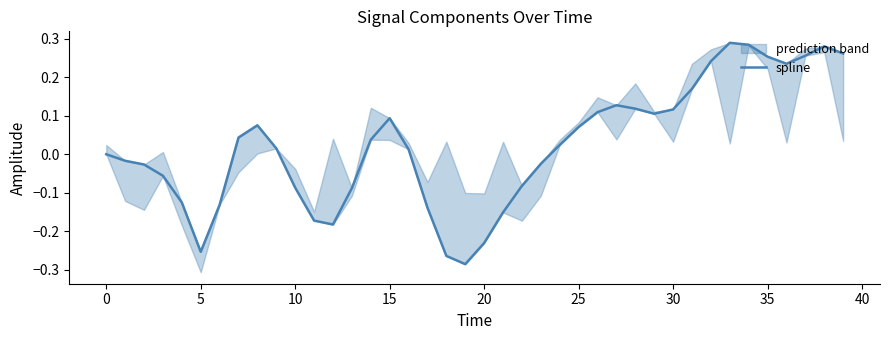

How many positive values are there?

23